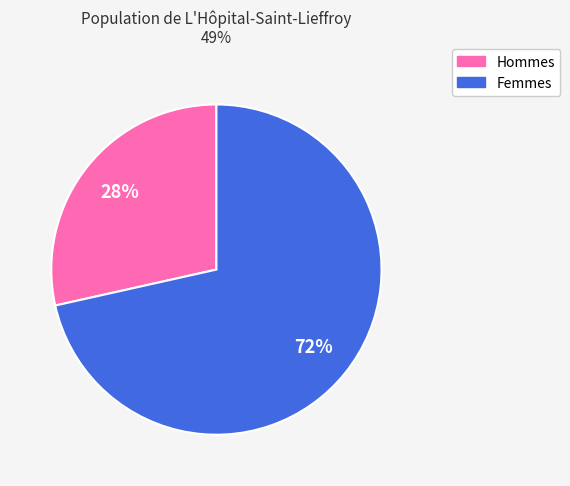

Is there any slice that represents more than half of the pie?

Yes